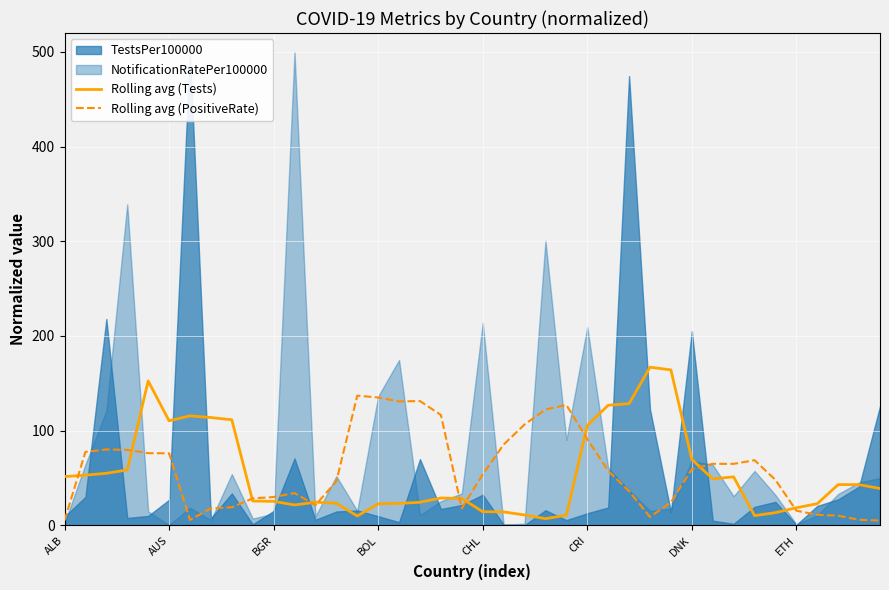

How many lines are shown in the chart?

2